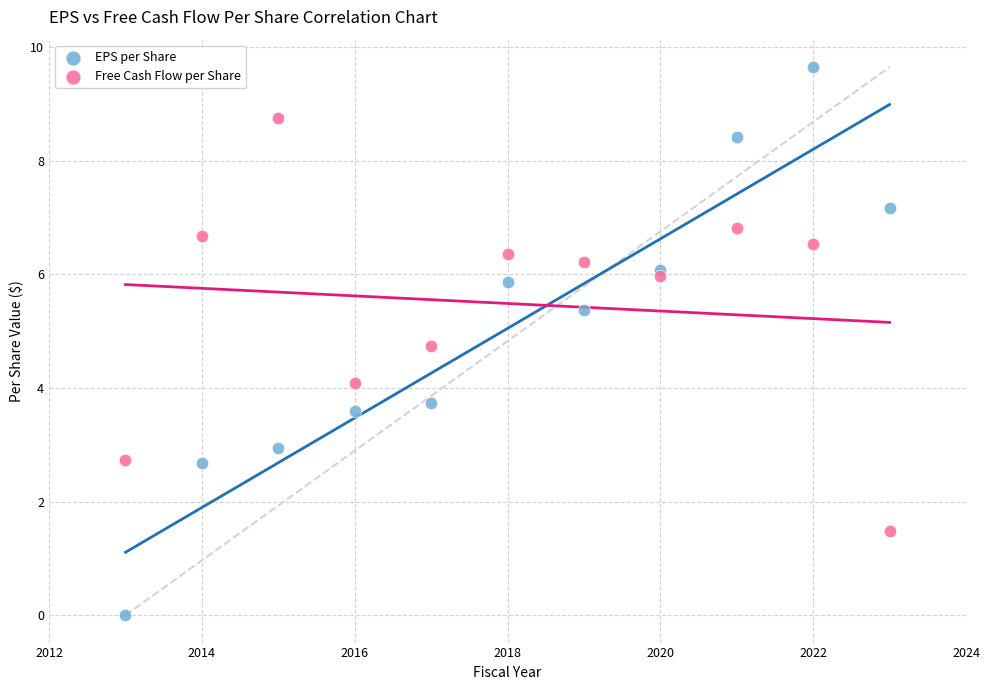

Which series has the largest Y range (max minus min)?

EPS per Share